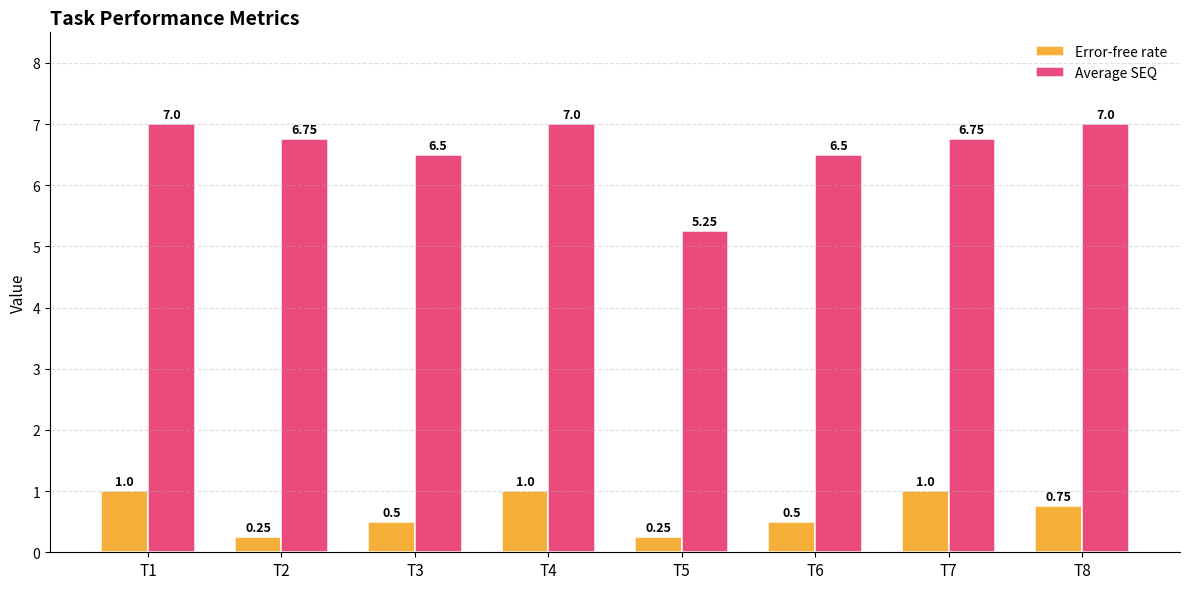

Count the Error-free rate values in the range 0 to 1.

8